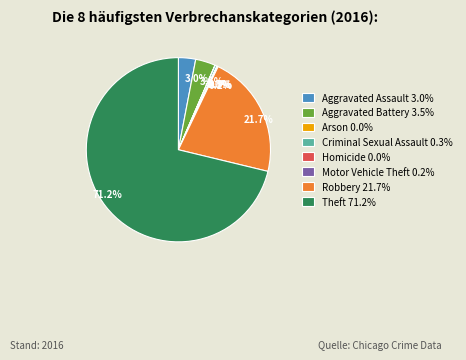

What percentage do Criminal Sexual Assault 0.3% and Theft 71.2% together represent?

71.6%